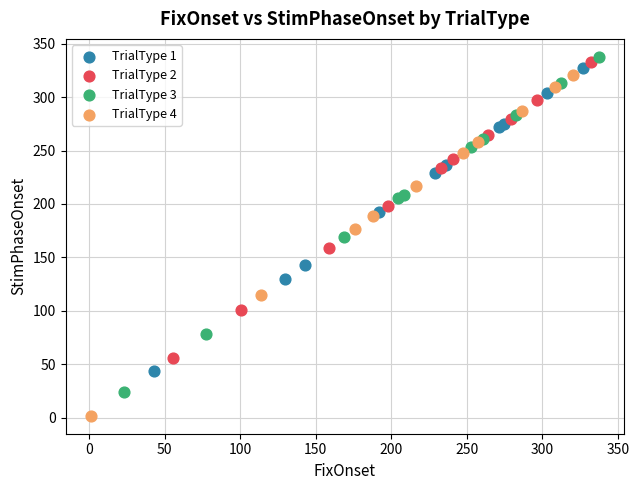

Which series reaches the minimum Y coordinate?

TrialType 4